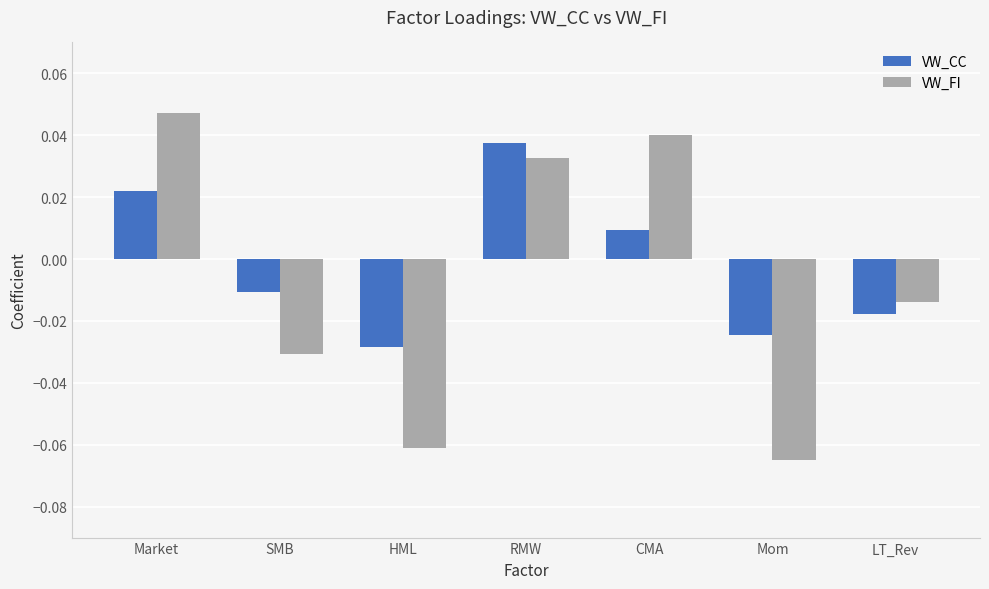

Which category has the highest value across all series?

Market